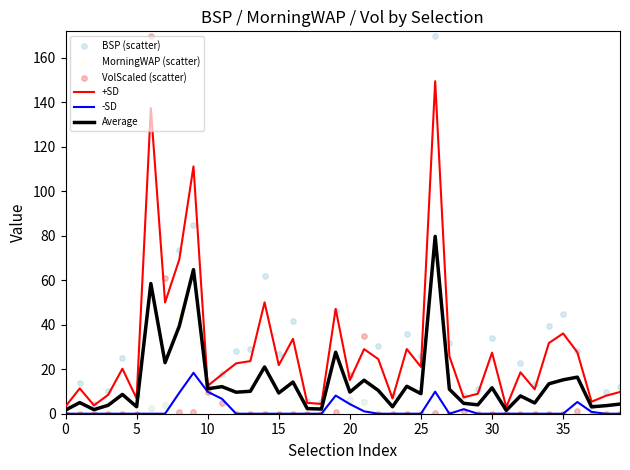

At how many categories does at least one series exceed 48?

6